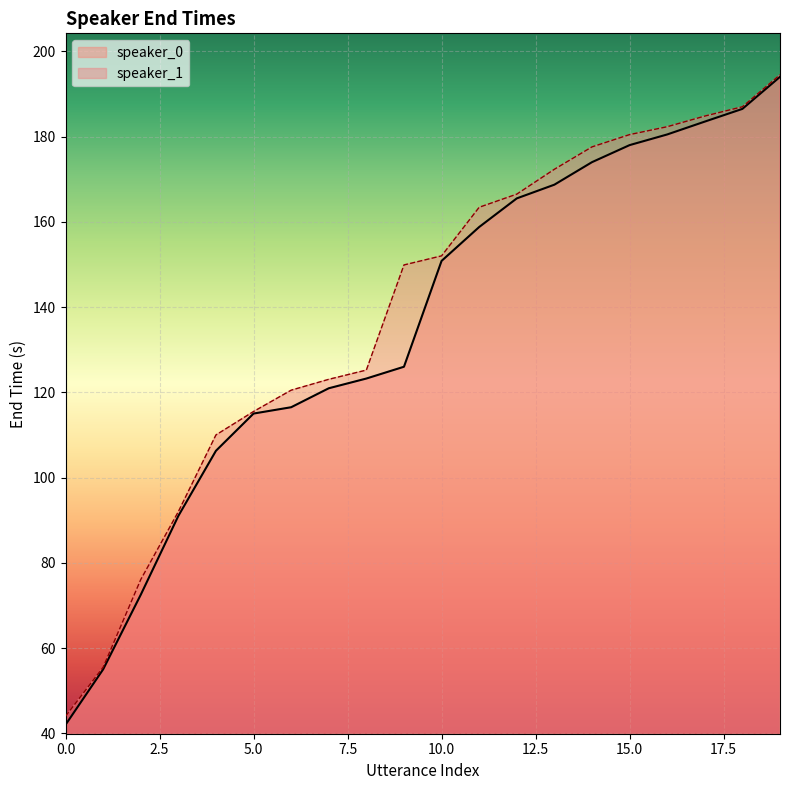

Which series has the largest total across all categories?

speaker_1